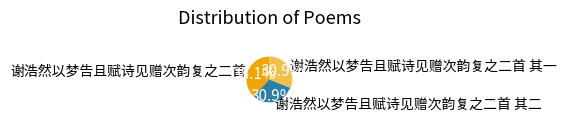

The 谢浩然以梦告且赋诗见赠次韵复之二首 slice represents 29% of the pie. True or false?

False